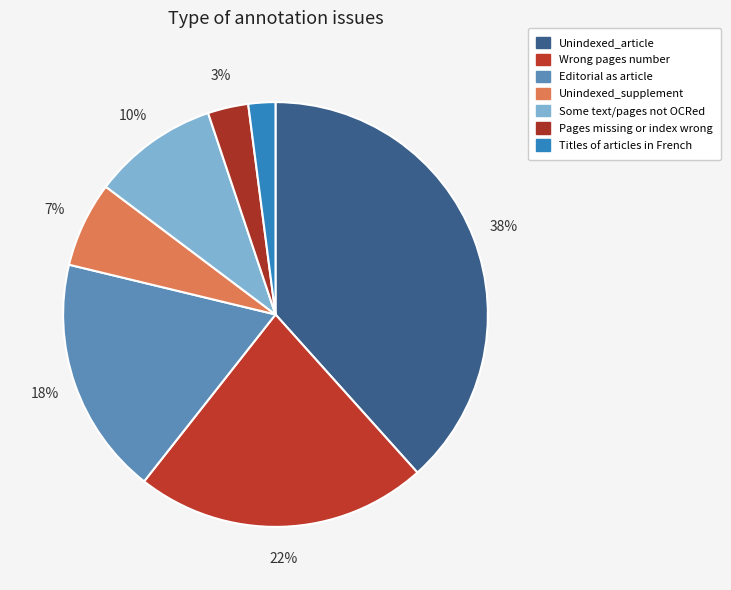

Rank the categories by value from highest to lowest.

Unindexed_article, Wrong pages number, Editorial as article, Some text/pages not OCRed, Unindexed_supplement, Pages missing or index wrong, Titles of articles in French